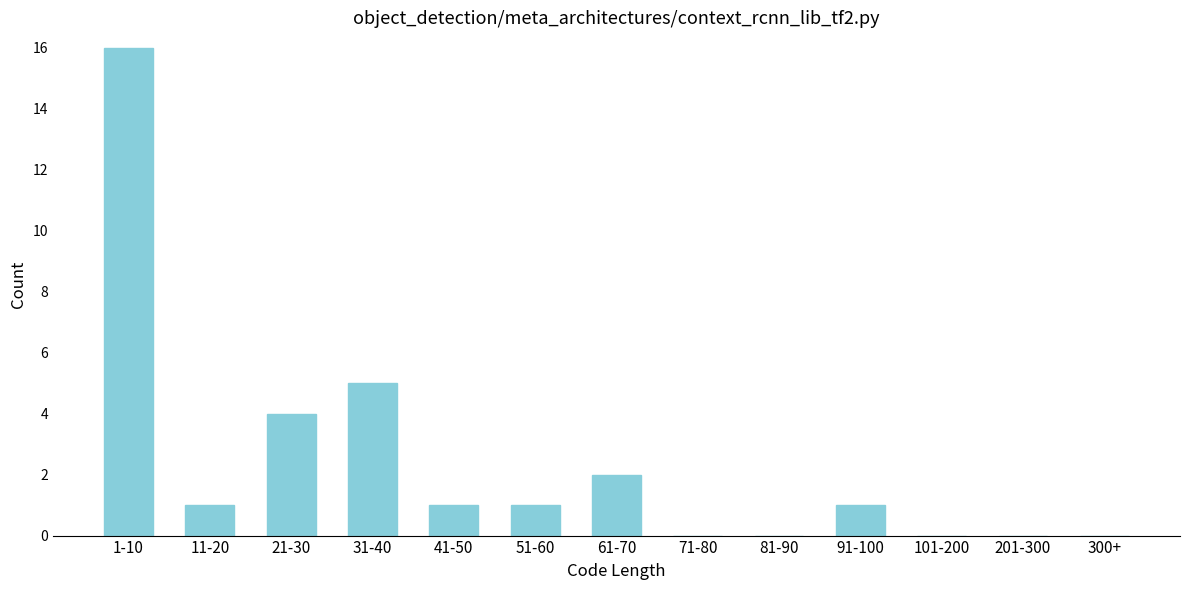

Reading left to right, list all the values displayed in this chart.

1-10=16	11-20=1	21-30=4	31-40=5	41-50=1	51-60=1	61-70=2	71-80=0	81-90=0	91-100=1	101-200=0	201-300=0	300+=0